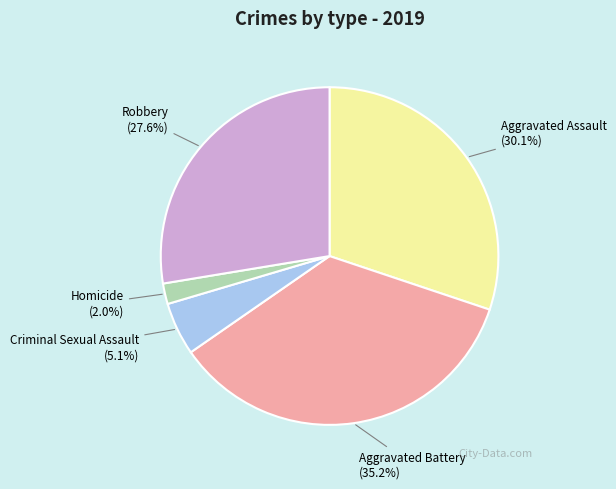

Rank the categories by value from lowest to highest.

Homicide, Criminal Sexual Assault, Robbery, Aggravated Assault, Aggravated Battery